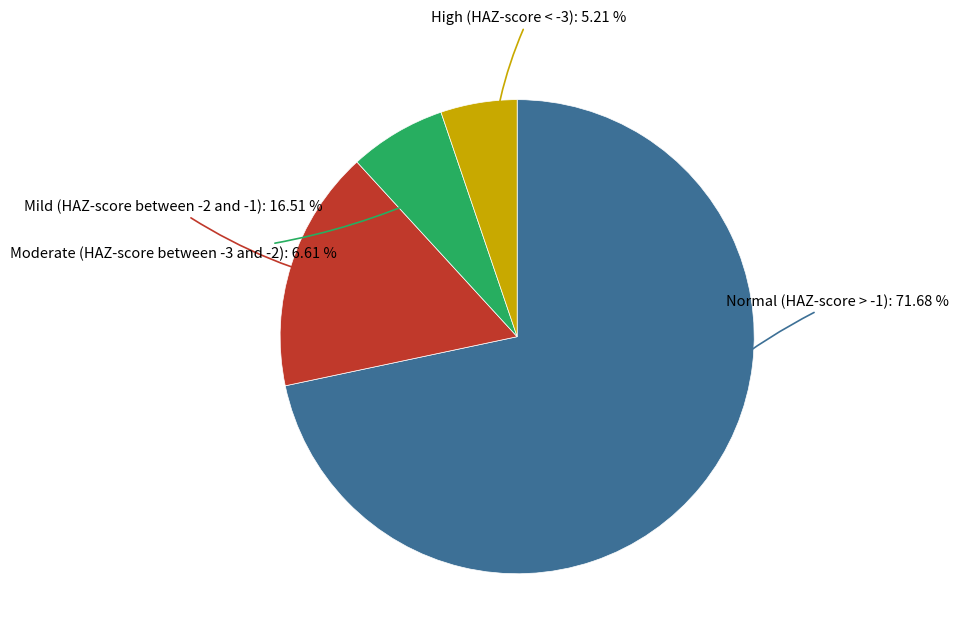

Is there a majority slice in this chart?

Yes